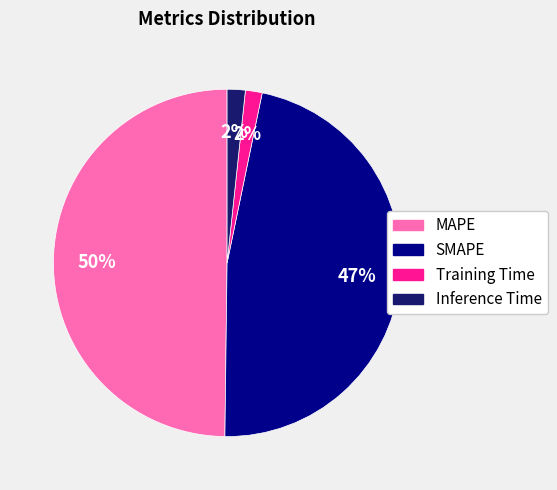

What is the largest slice in the pie chart?

MAPE